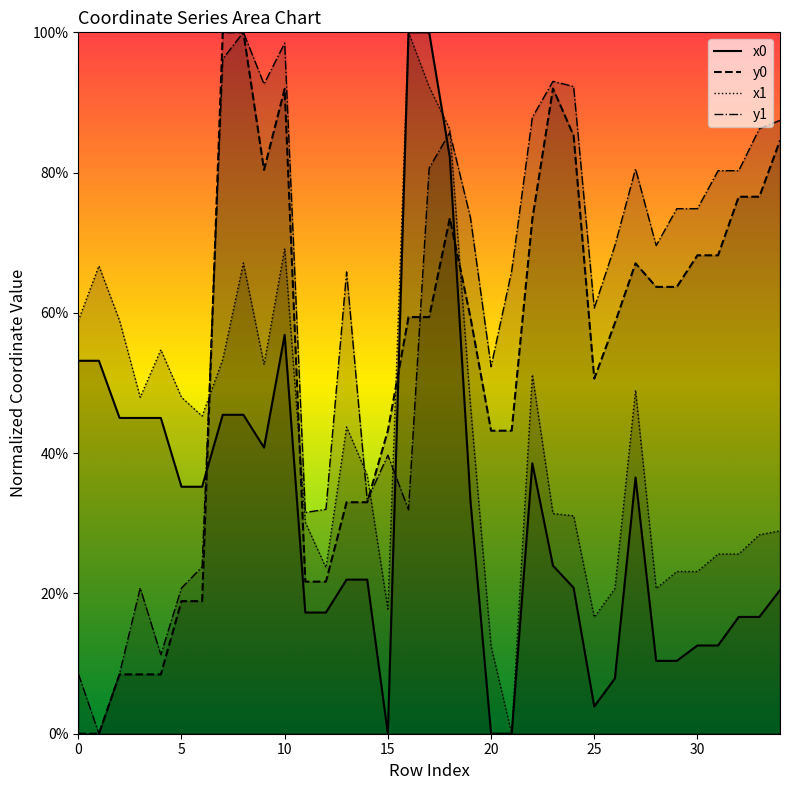

What is the total value across all series at 8?

312.6